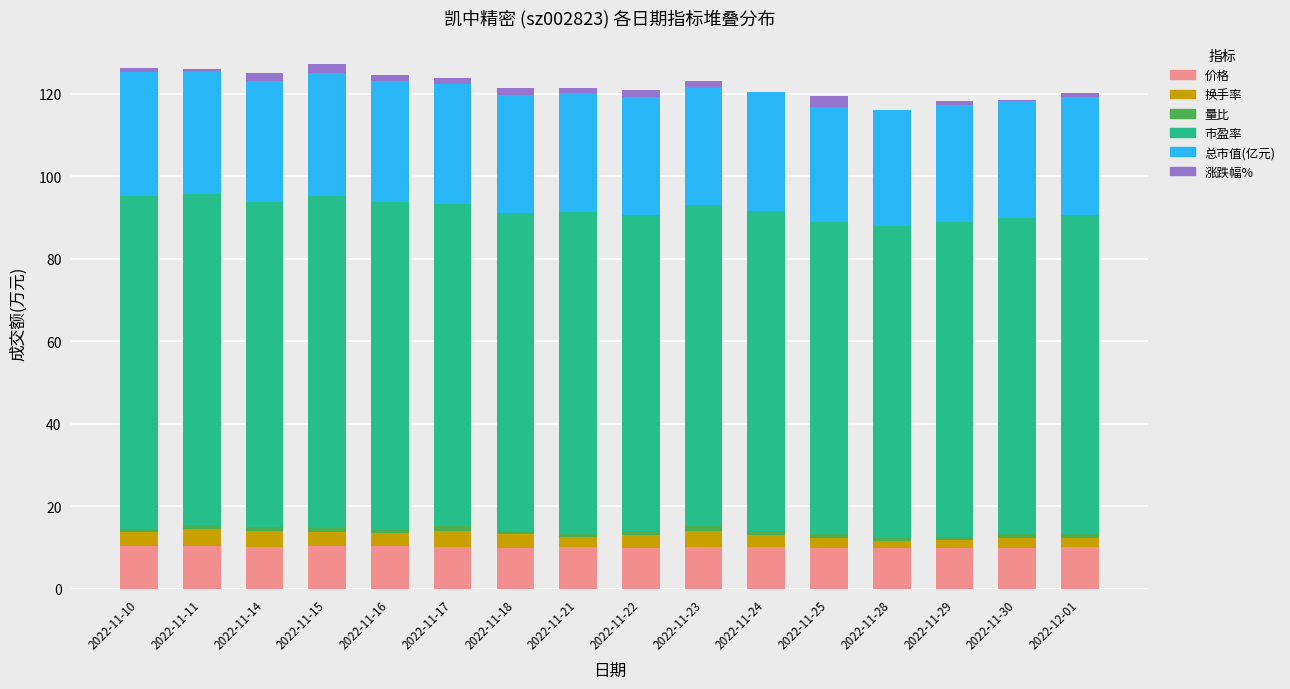

Read the 价格 value at 2022-11-25.

9.8